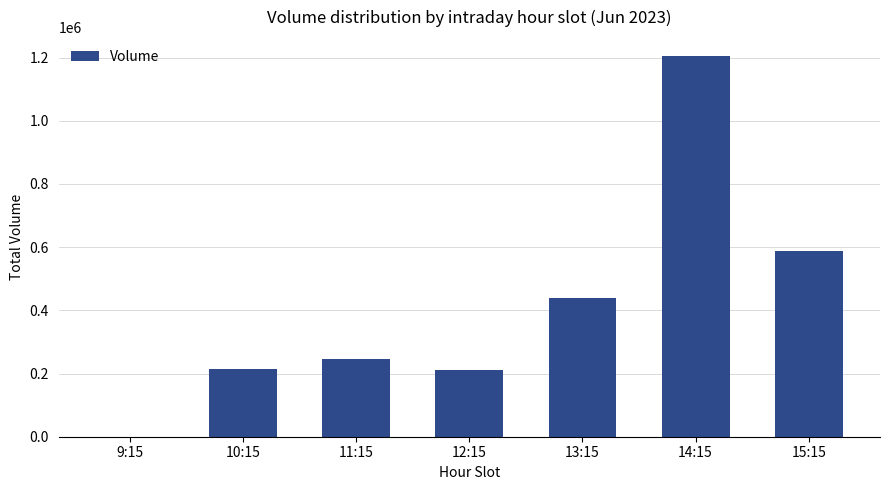

Is it true that the value at 9:15 is 0?

True